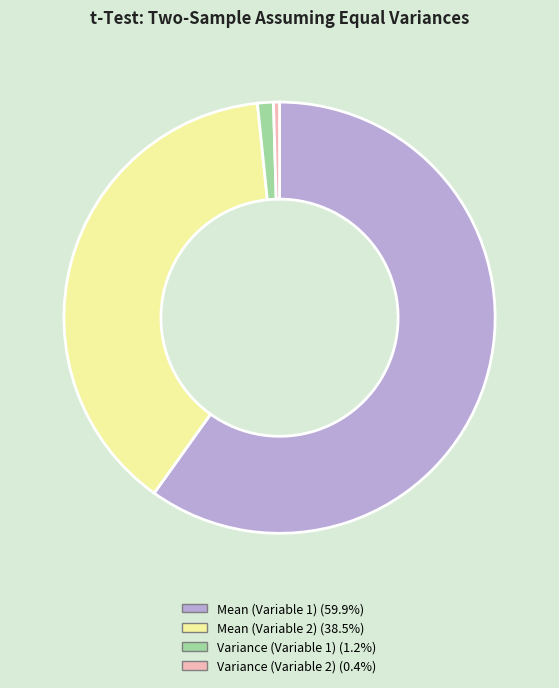

Combined, do Mean (Variable 2) (38.5%) and Variance (Variable 2) (0.4%) account for over 50%?

No